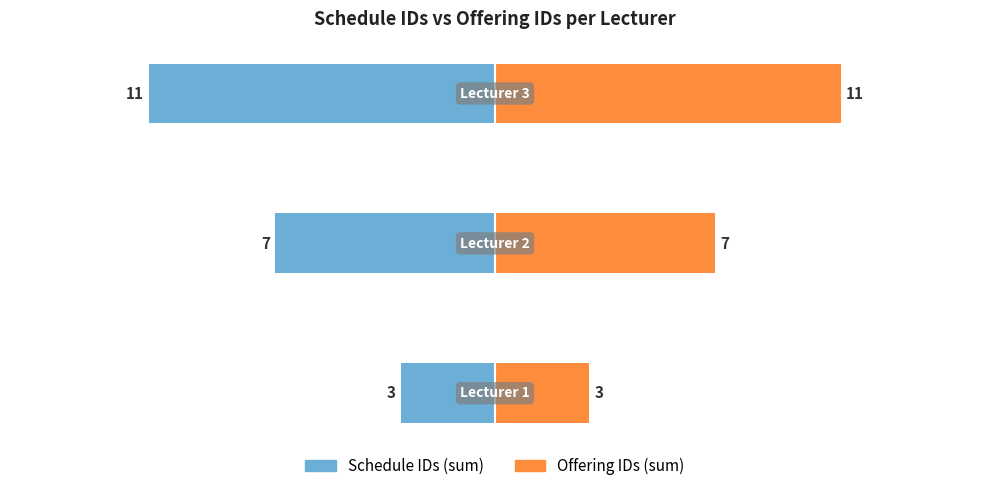

Which series has the widest spread of values?

Schedule IDs (sum)